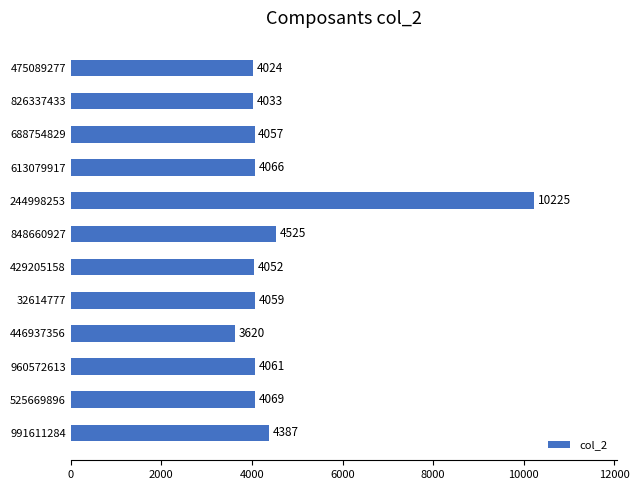

The value at 429205158 is 4052. True or false?

True